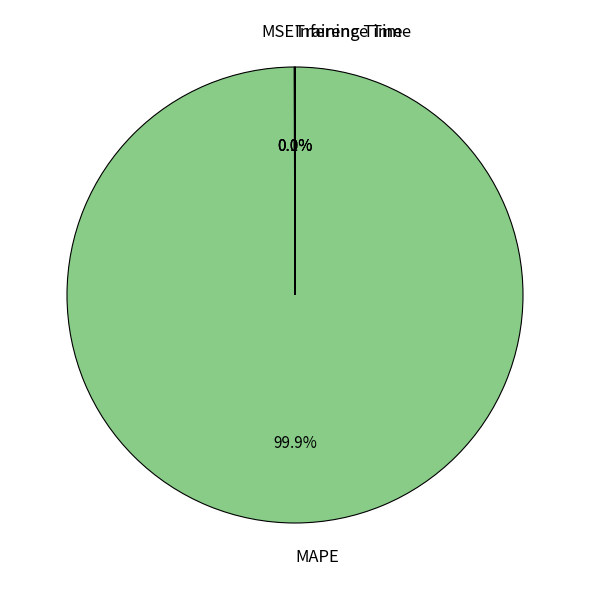

Does any single category account for the majority?

Yes